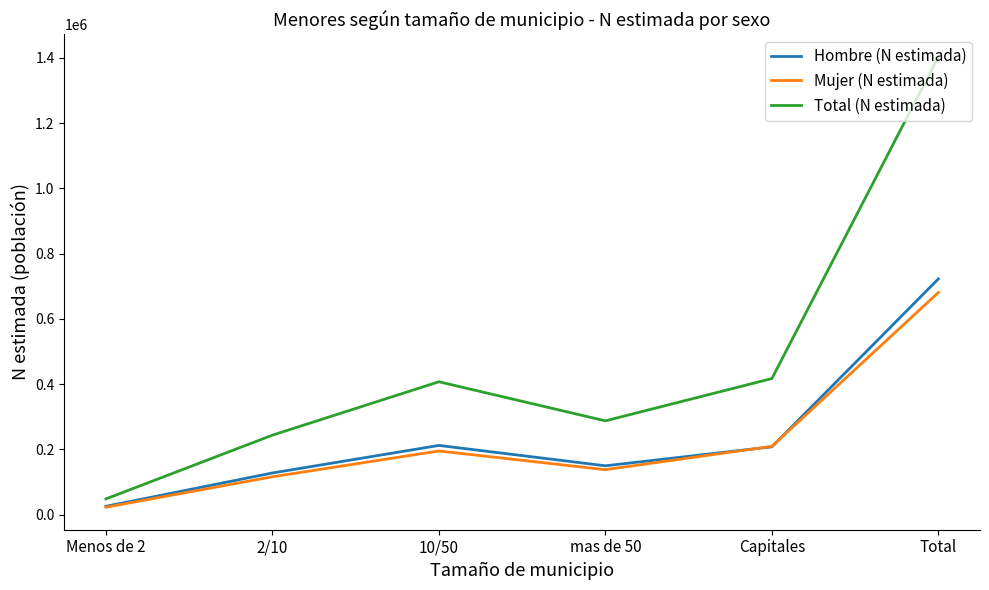

What is the minimum value for Hombre (N estimada)?

25444